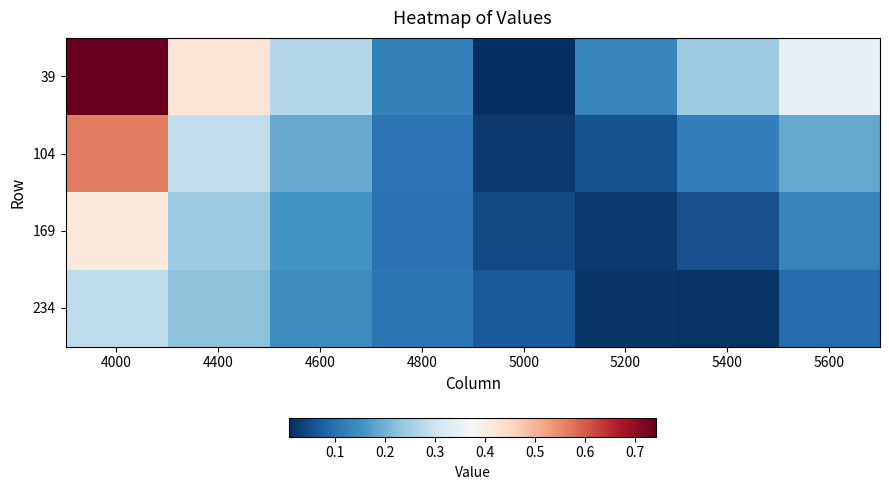

Rank the series by their average value, from lowest to highest.

234, 169, 104, 39